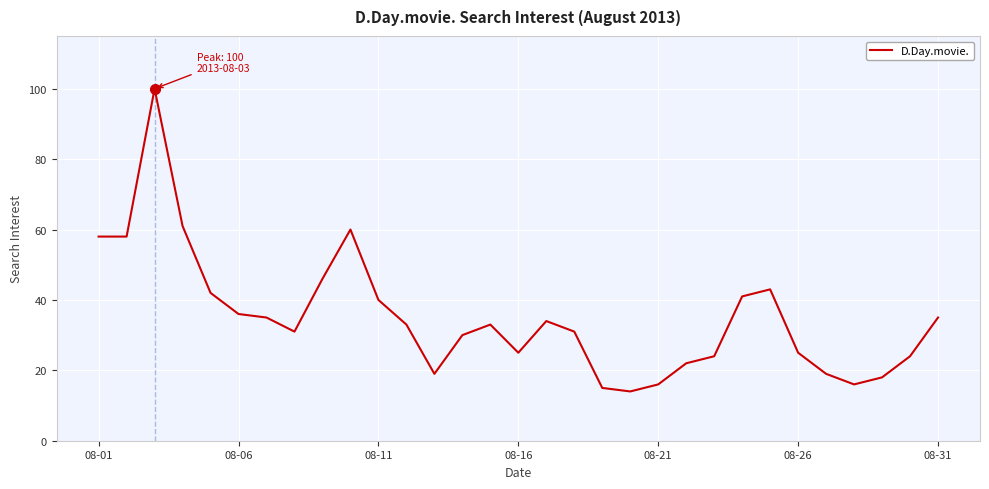

How many series are shown in this chart?

1